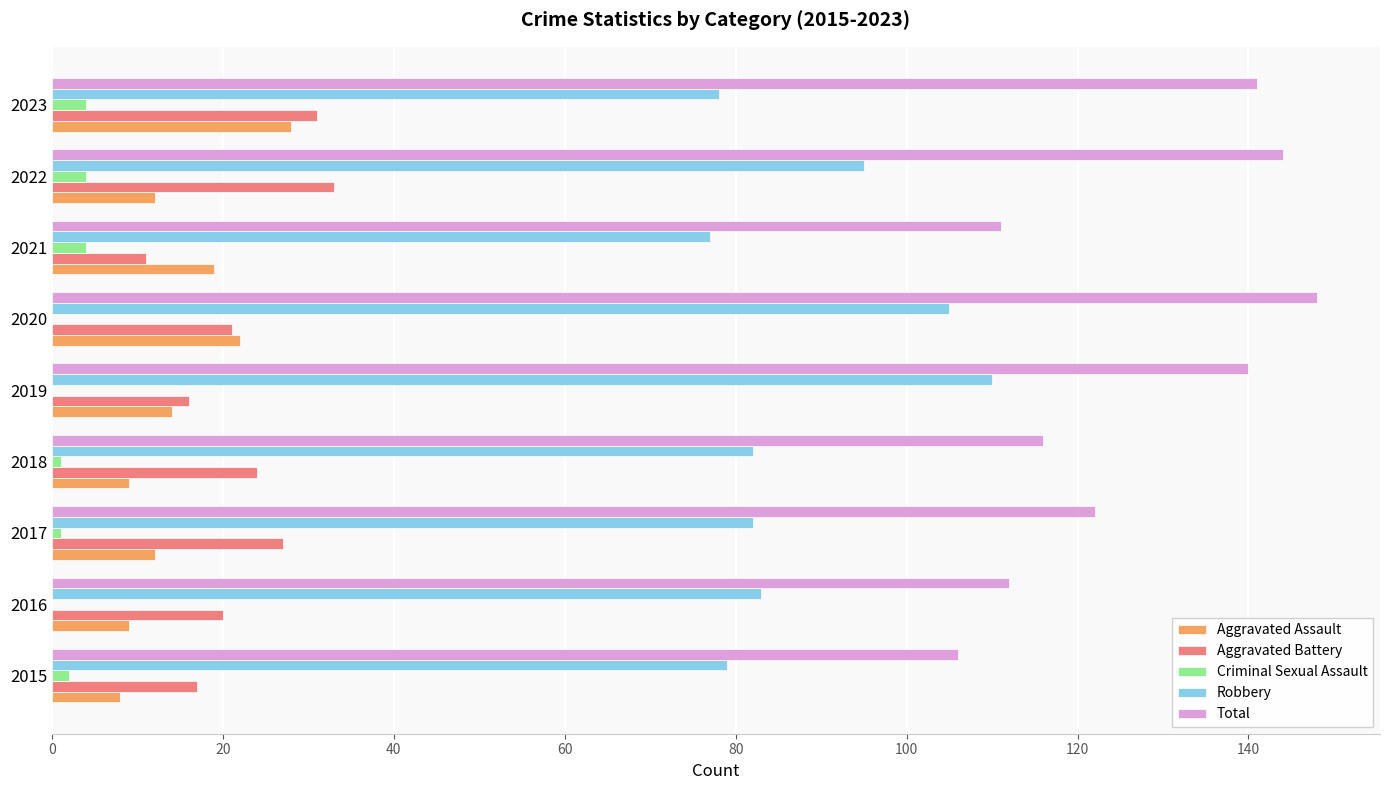

Which category has the highest value in the Aggravated Assault series?

2023